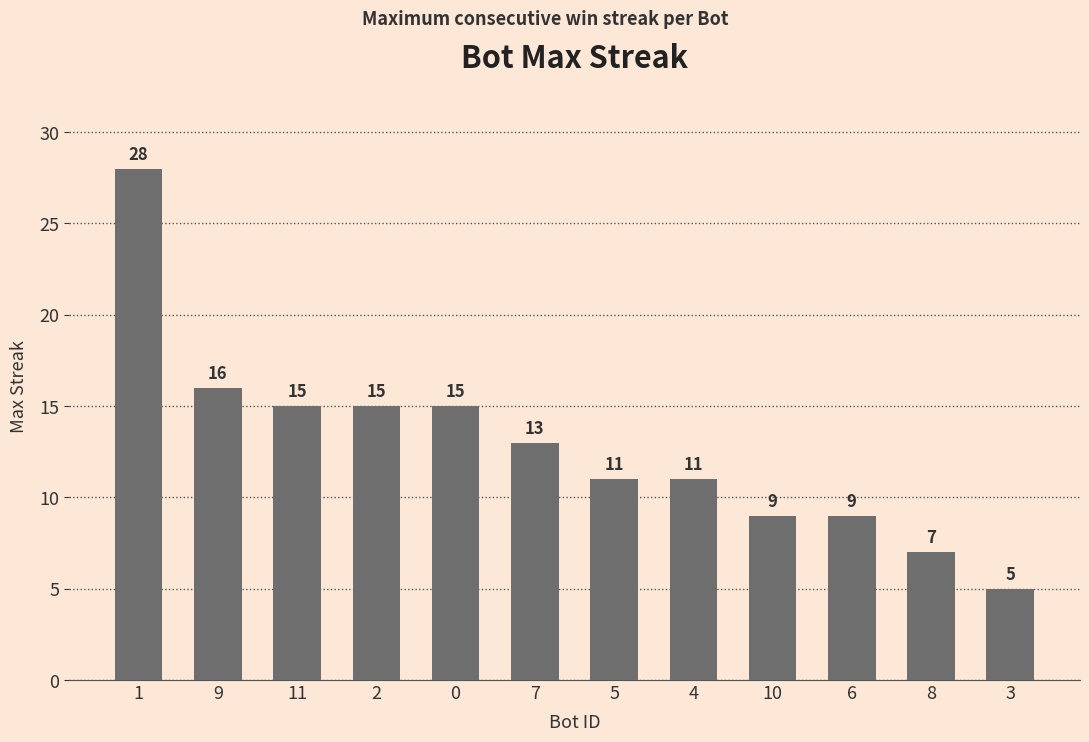

What position from the left is 11?

3